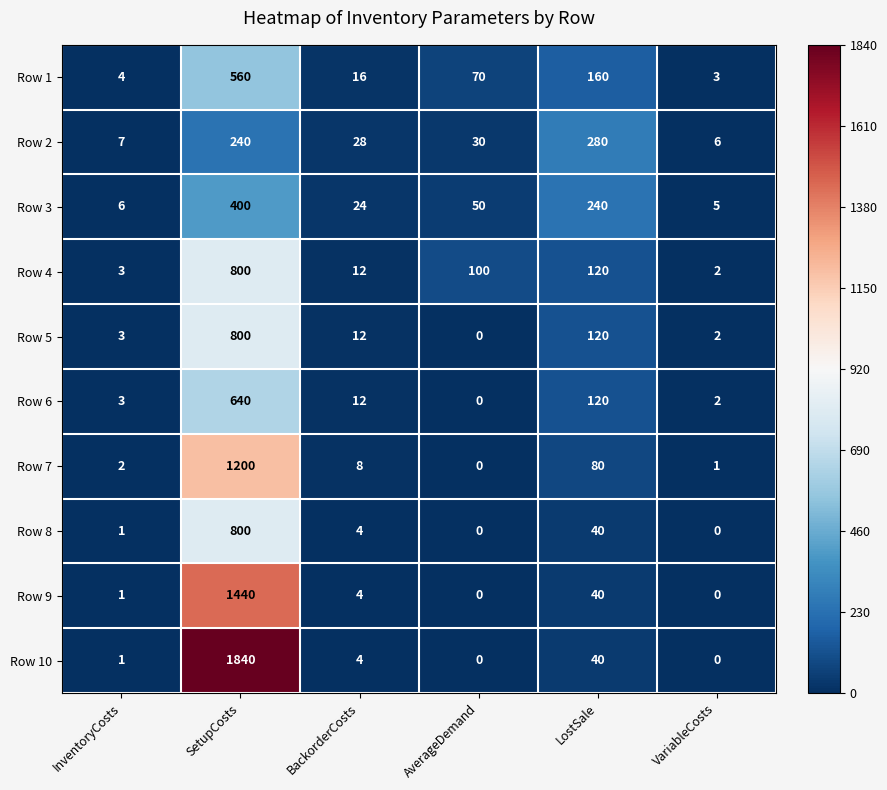

List the labels in order of Row 1 value, smallest first.

VariableCosts, InventoryCosts, BackorderCosts, AverageDemand, LostSale, SetupCosts